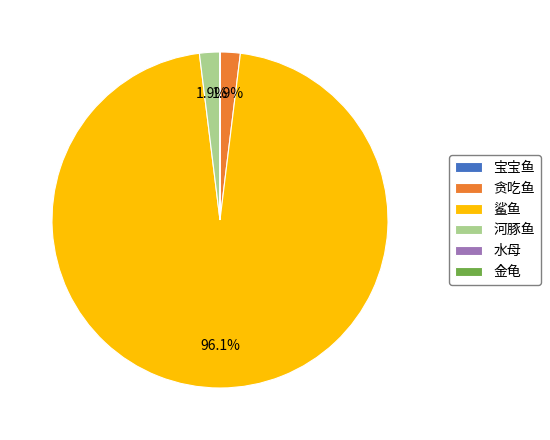

What is the largest slice in the pie chart?

鲨鱼